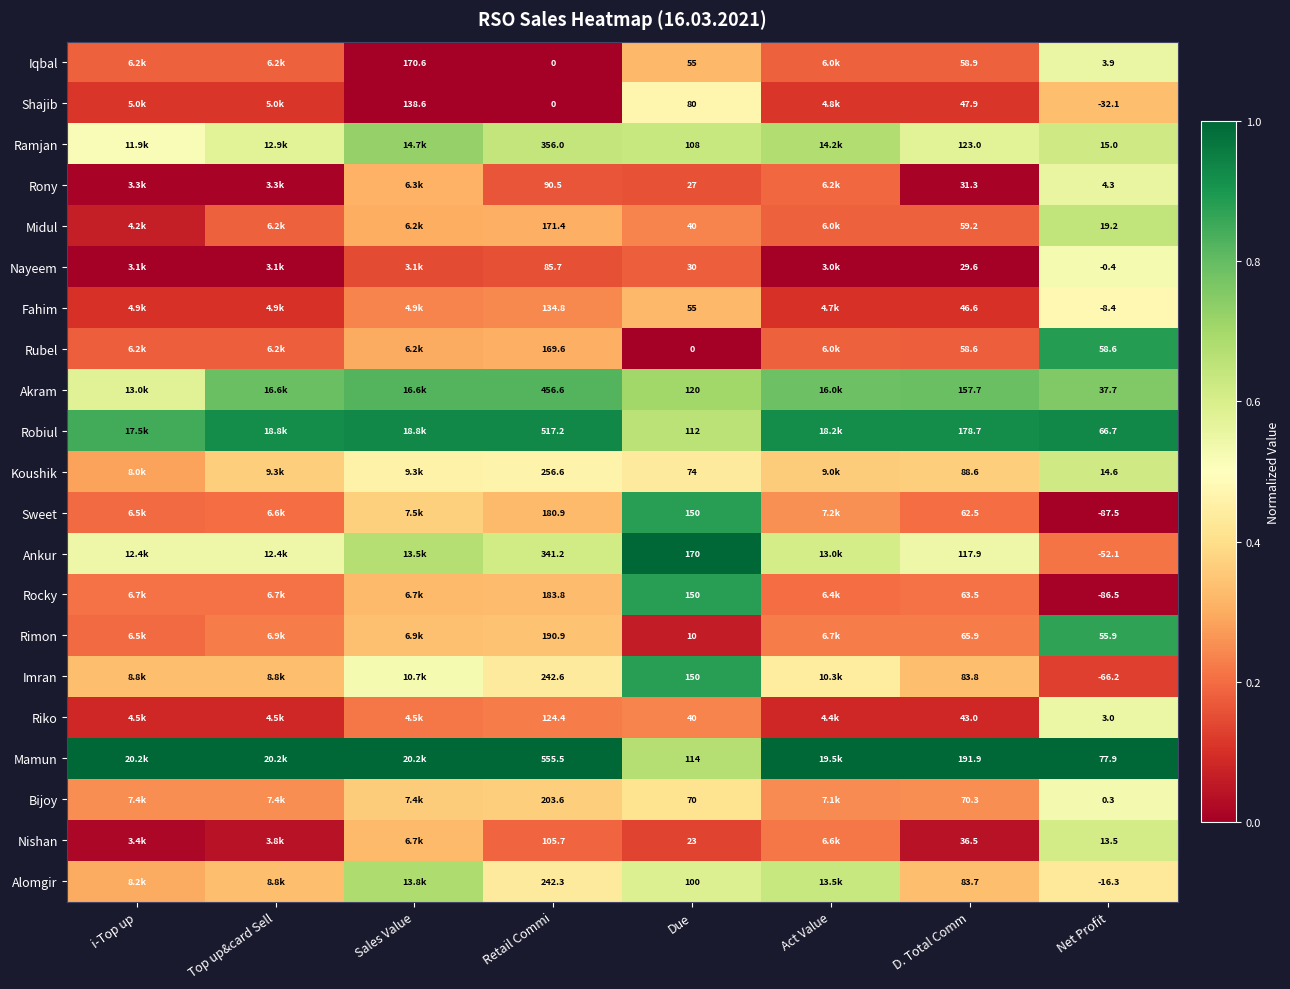

Is it true that Imran equals 0.7 at Retail Commi?

False